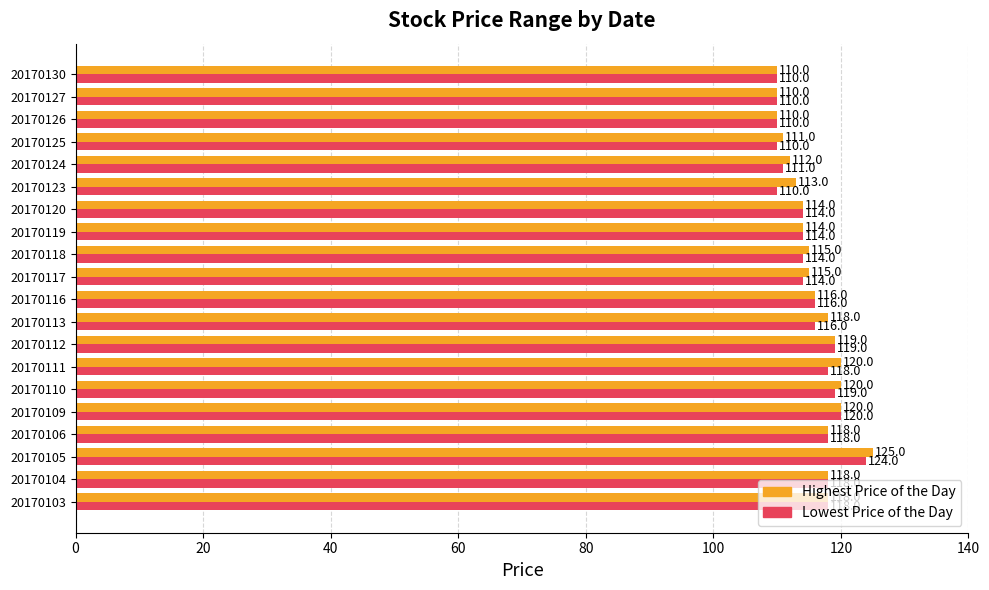

List the series in order of their overall mean, highest first.

Highest Price of the Day, Lowest Price of the Day